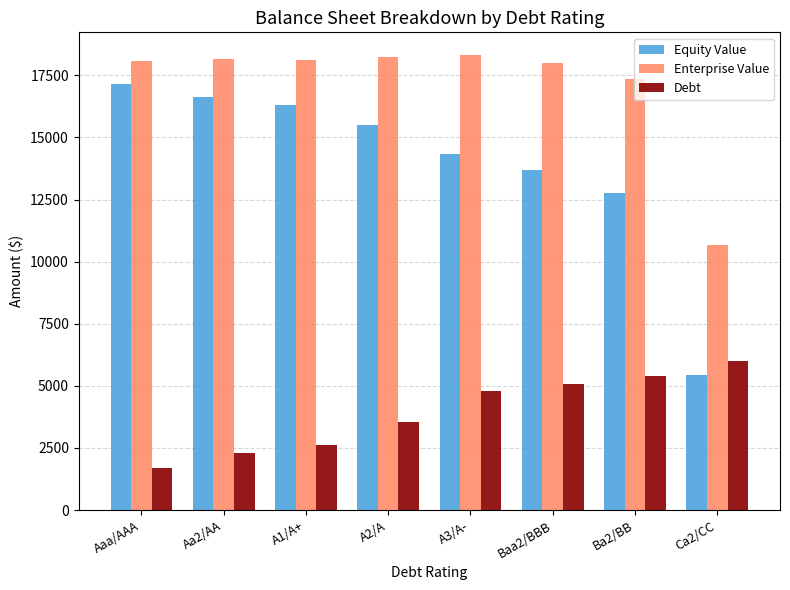

Which series has the largest total across all categories?

Enterprise Value